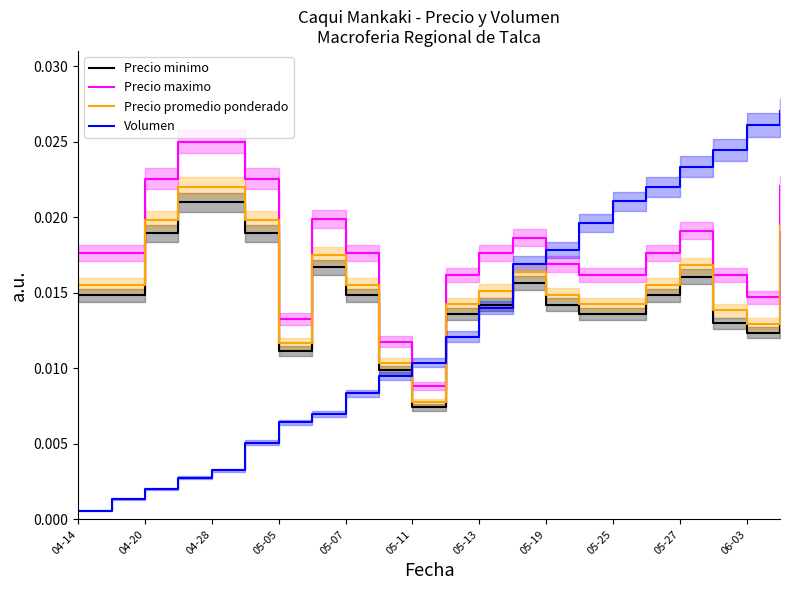

Which category has the lowest value in the Volumen series?

04-14